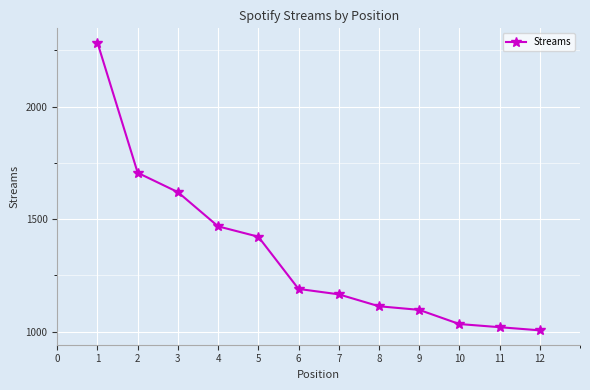

Is it true that the value at 6 is 2041?

False